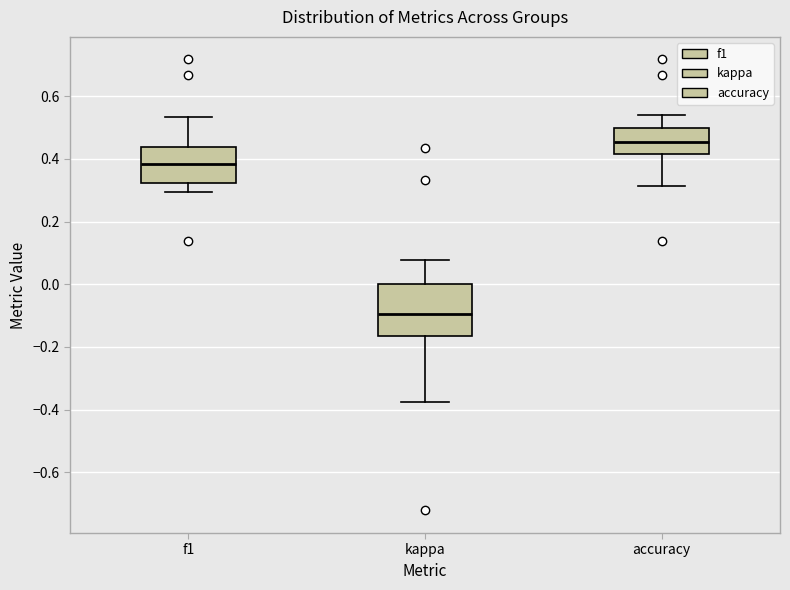

Reading left to right, transcribe this box plot: for each box, give where its median line is, the range the box spans, and where its two whiskers end, as read against the y-axis. The values are not printed on the chart, so give them approximately, as read against the axis.

f1: median 0.38, box 0.32 to 0.44, whiskers 0.30 to 0.54
kappa: median -0.10, box -0.16 to 0.00, whiskers -0.38 to 0.08
accuracy: median 0.46, box 0.42 to 0.50, whiskers 0.32 to 0.54